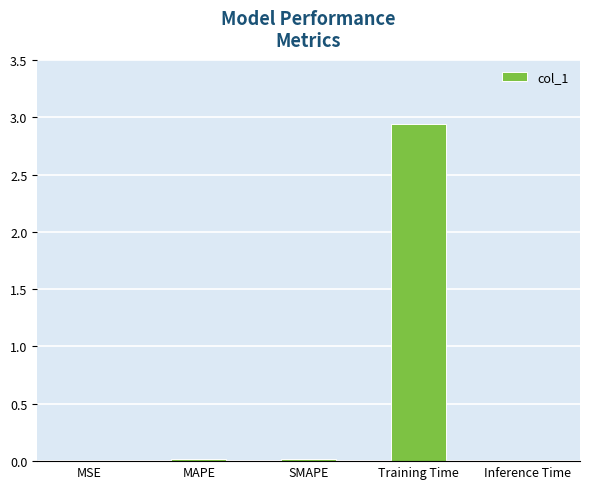

How many data points does each series have?

5